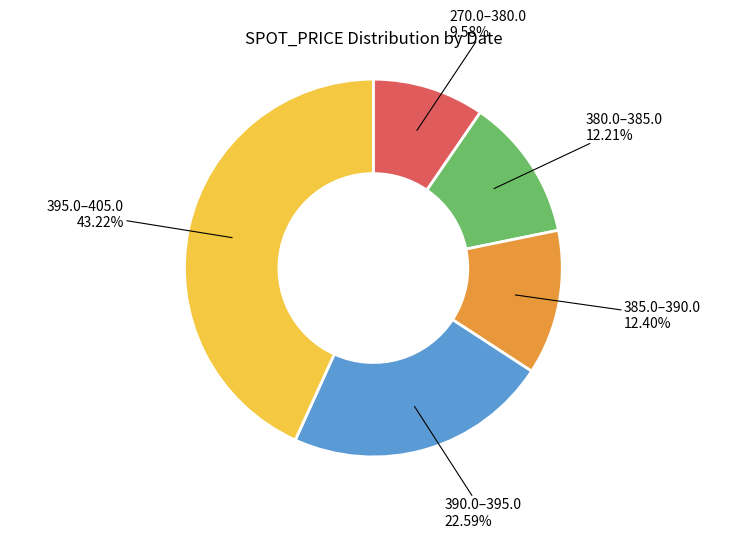

Is there a majority slice in this chart?

No